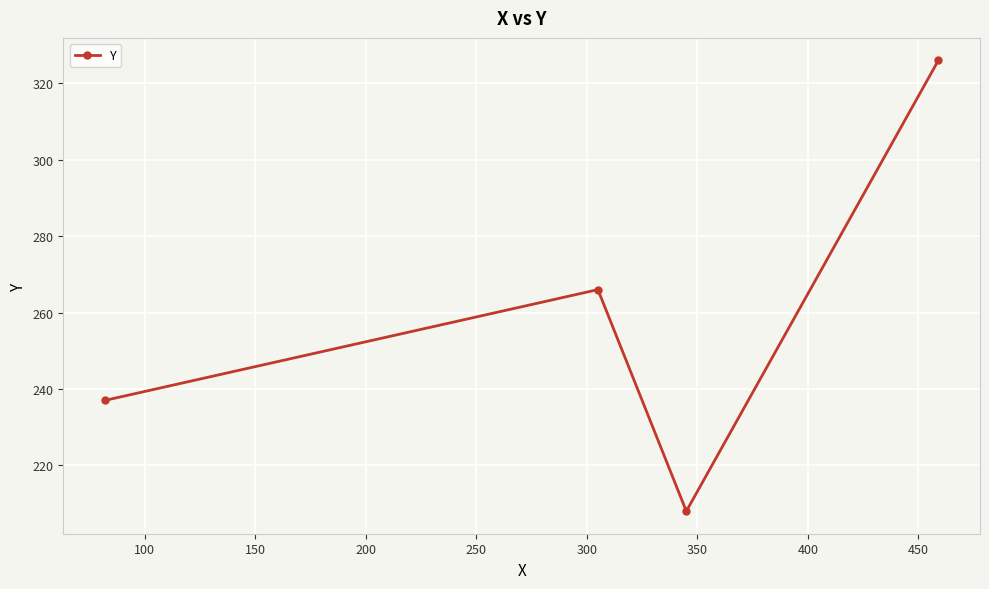

What is the maximum value shown in the chart?

326